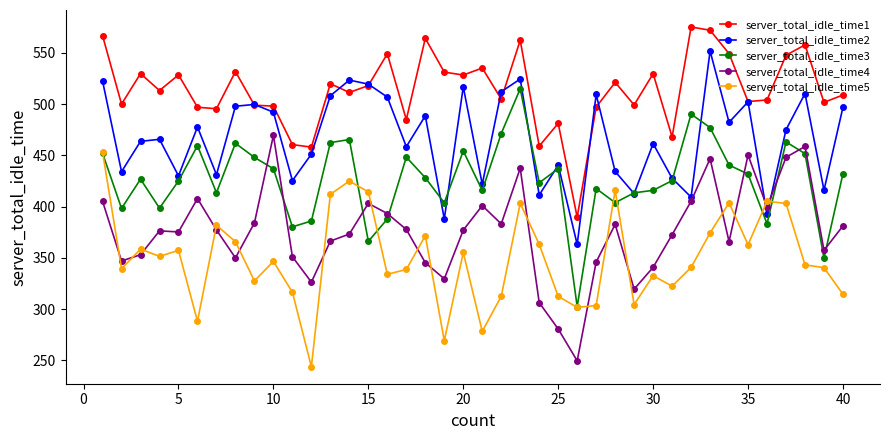

What is the average value of the server_total_idle_time5 series?

349.7